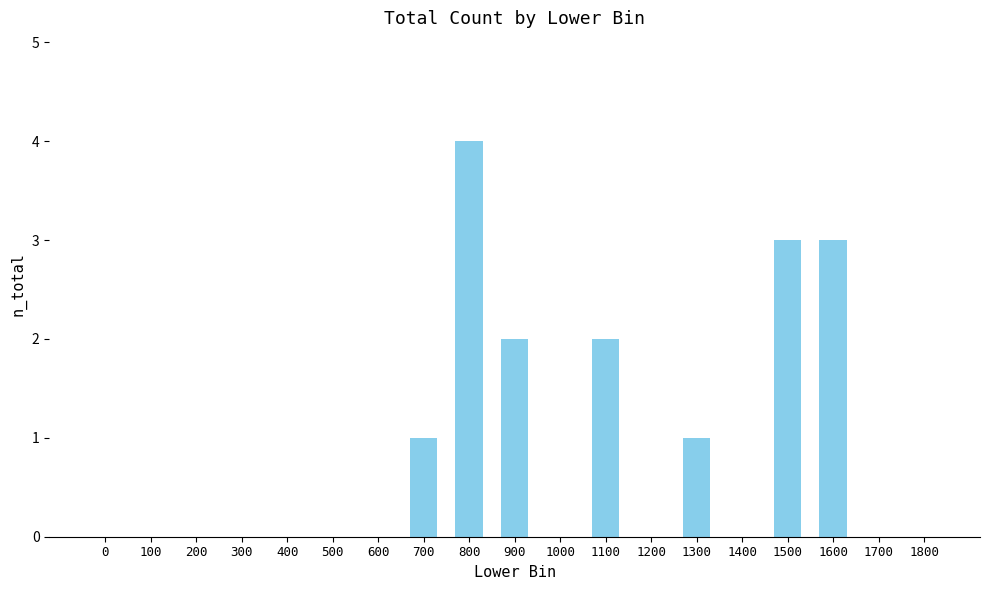

Between 900 and 700, which is larger?

900